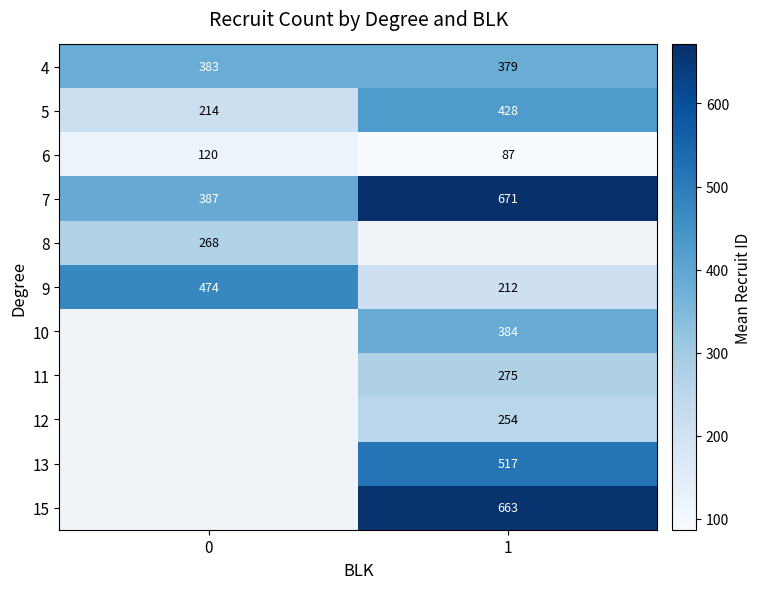

List the labels in order of 6 value, smallest first.

1, 0